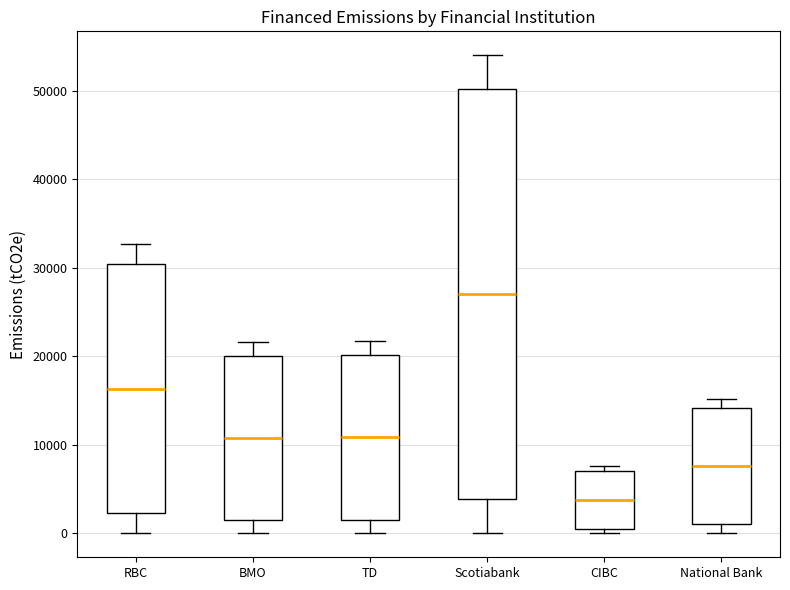

Which box is the tallest, from its lower edge to its upper edge?

Scotiabank